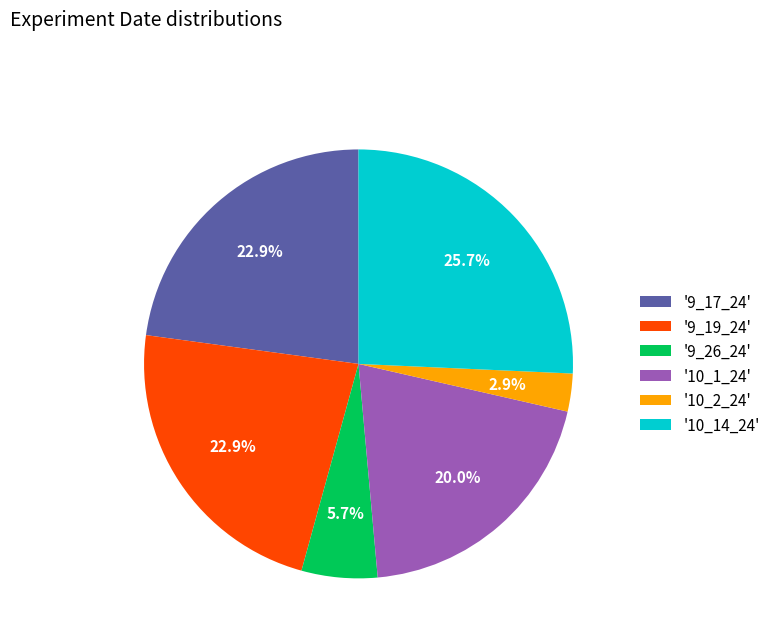

How many slices are in this pie chart?

6